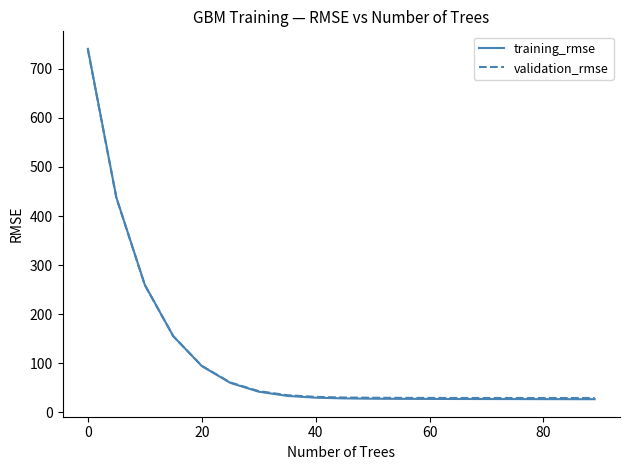

What is the maximum value for validation_rmse?

739.0